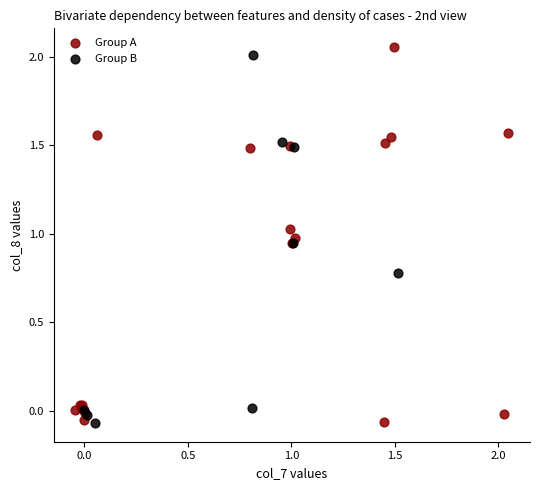

Which series has the largest Y range (max minus min)?

Group A